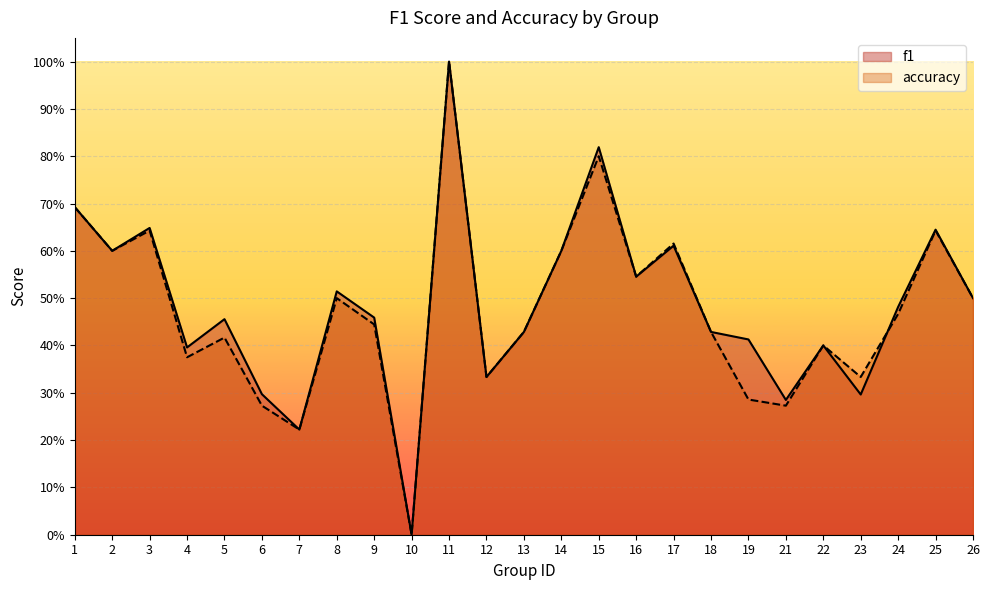

How many accuracy values are between 0 and 1?

25